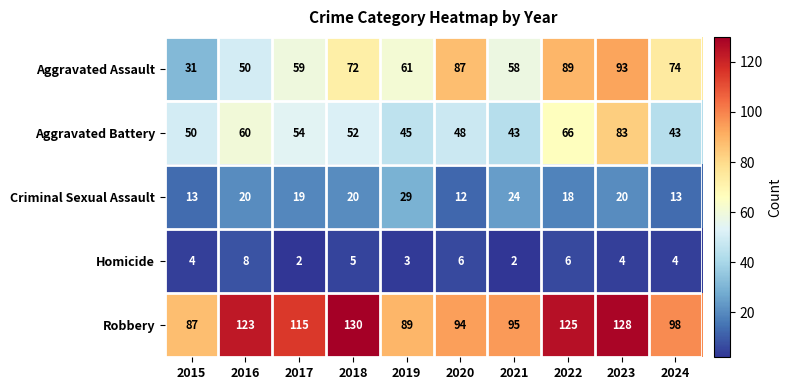

How many categories are shown in the chart?

10